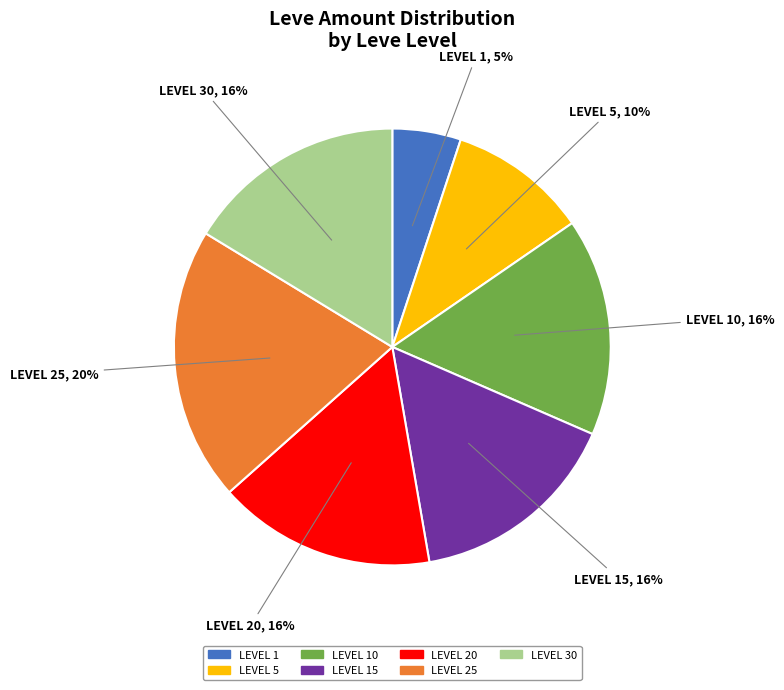

Is there a majority slice in this chart?

No